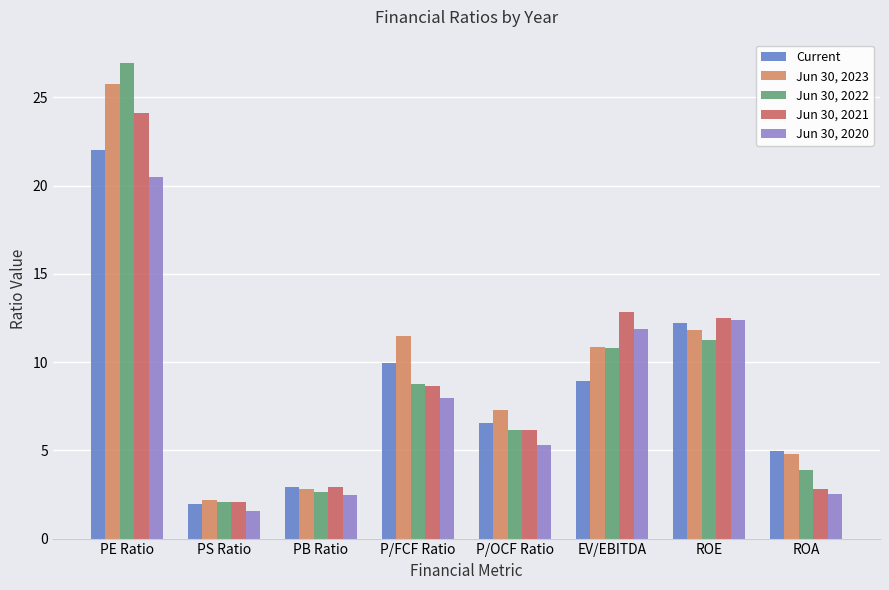

What is the label of the 7th bar from the right?

PS Ratio